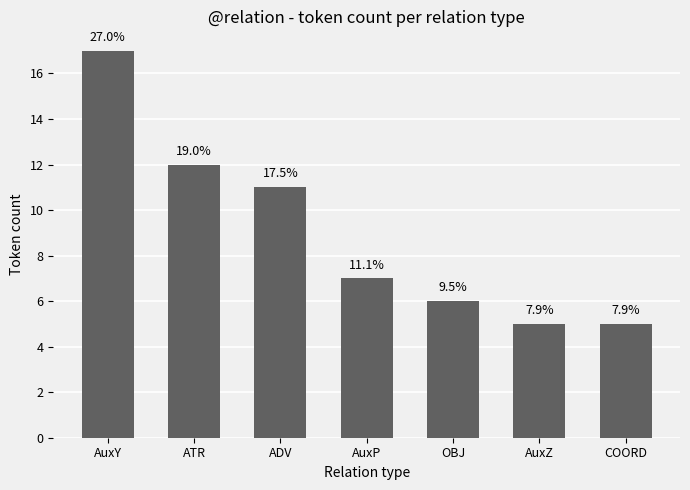

How many bars are there in total?

7